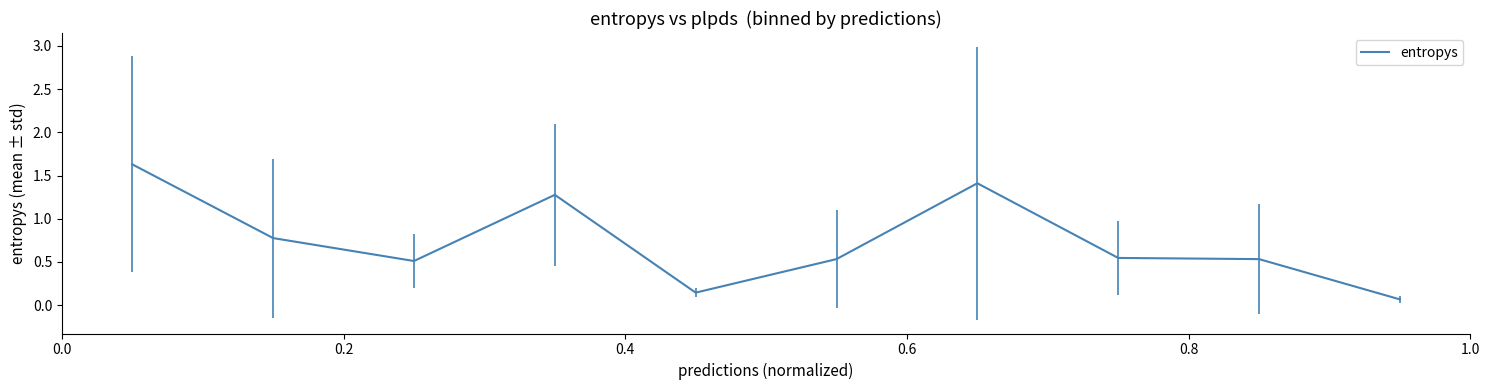

What is the sum of all values?

7.4